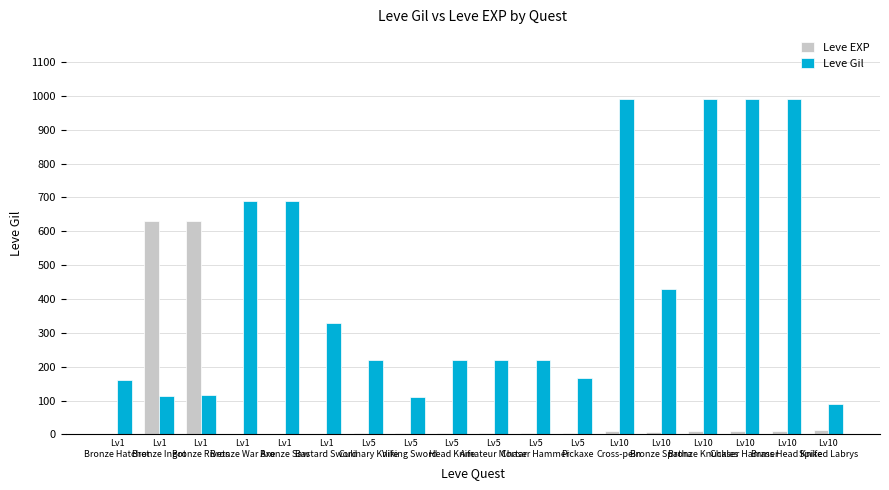

What is the sum of all Leve Gil values?

7737